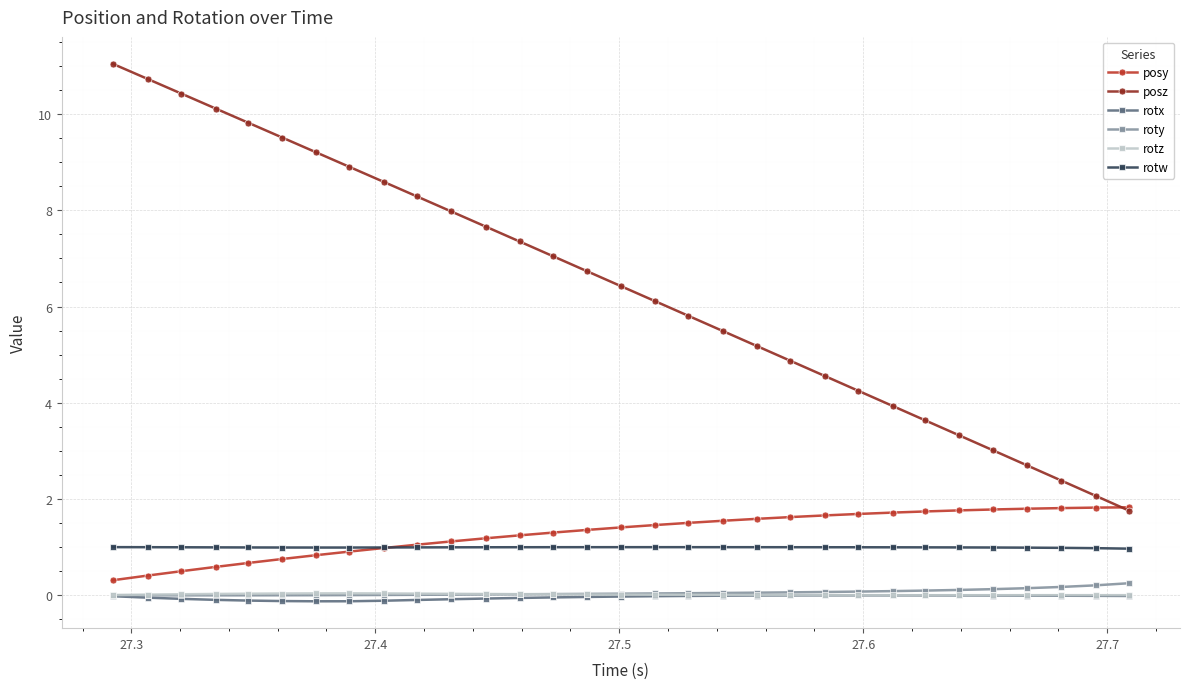

Which series has the largest total across all categories?

posz